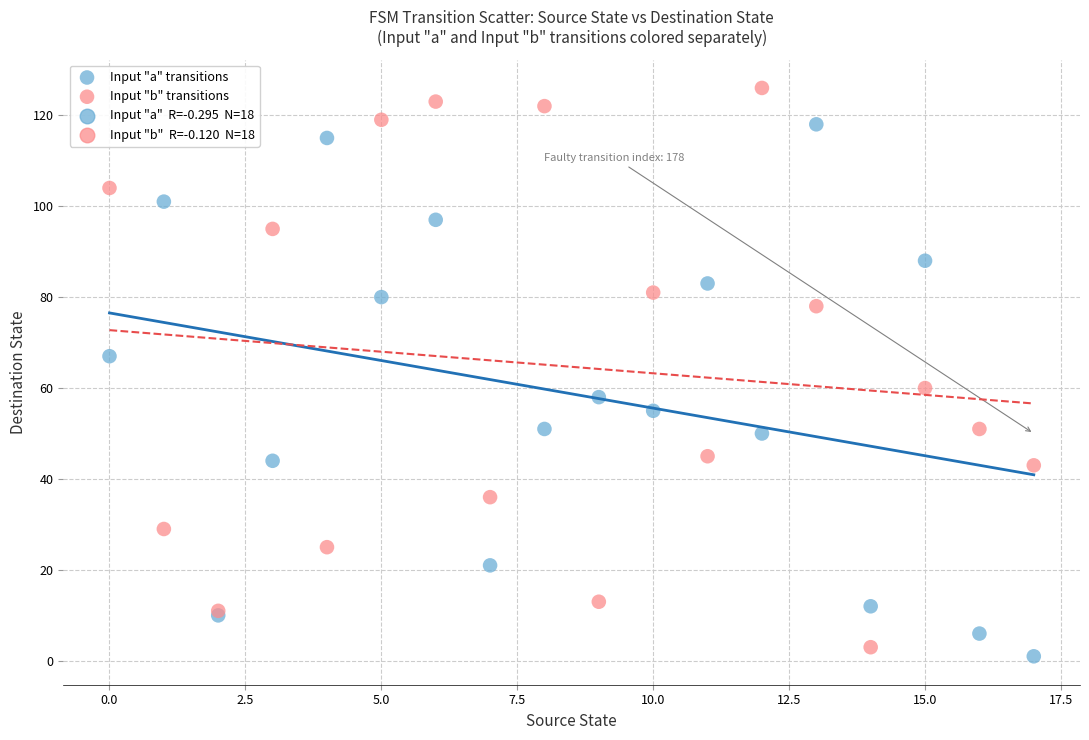

Which series has the widest spread of Y values?

Input "b" transitions